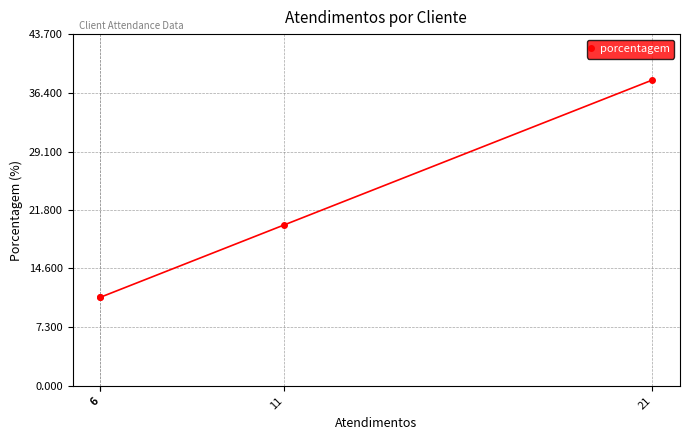

Count the number of data series in this chart.

1